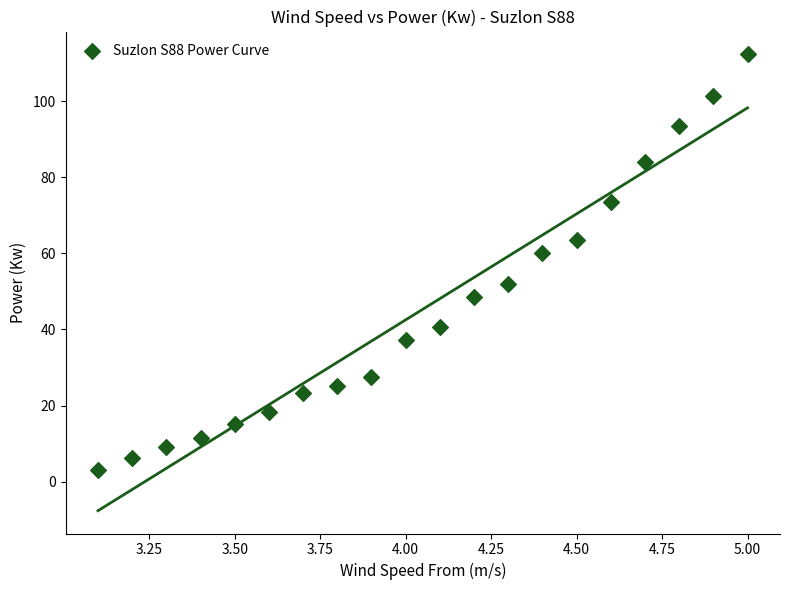

What is the range of X values (max minus min)?

1.9